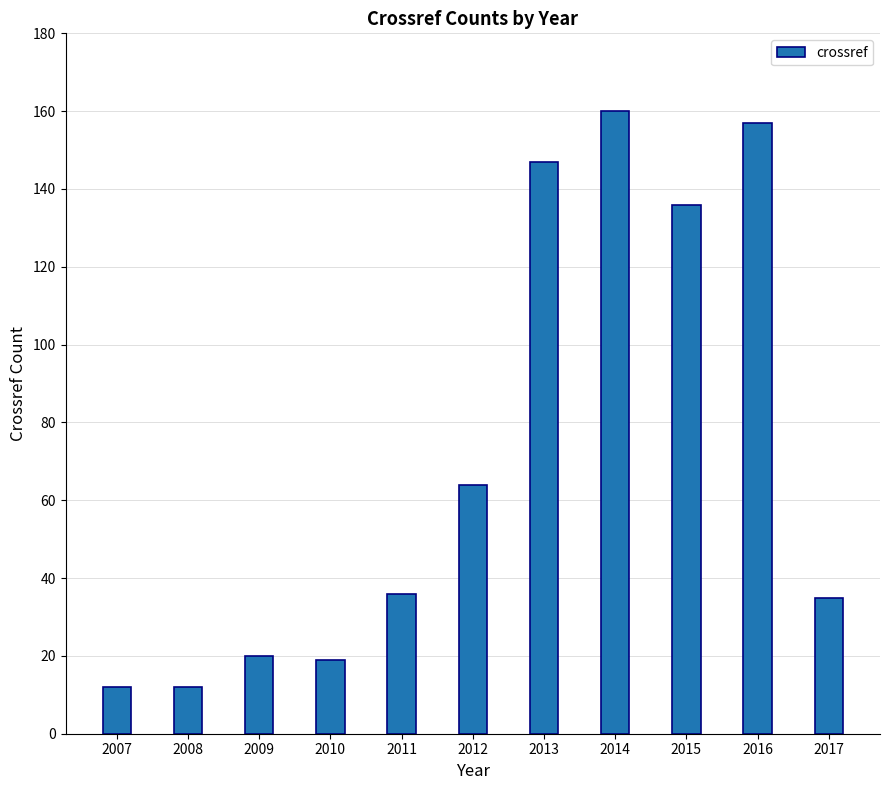

Is it true that the value at 2010 is 19?

True